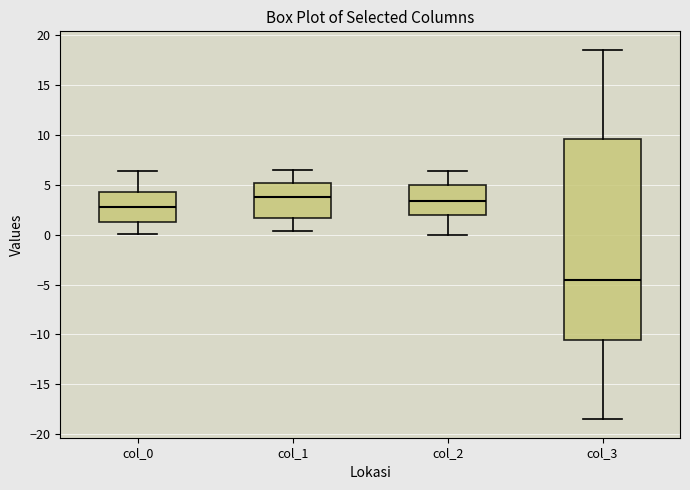

Which box is the tallest, from its lower edge to its upper edge?

col_3